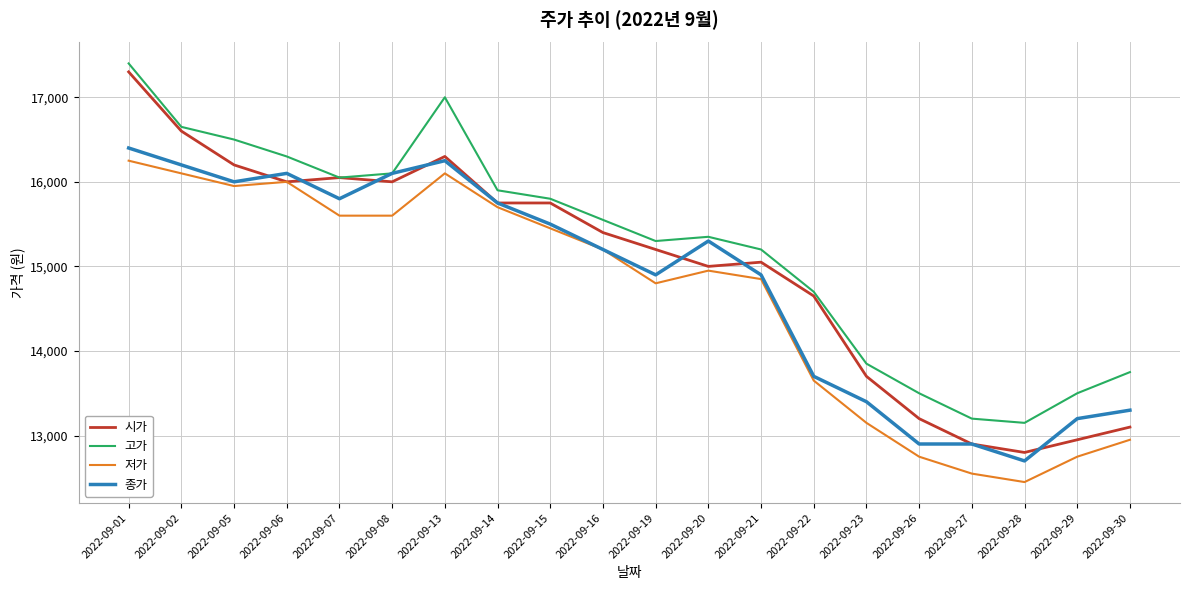

True or false: 고가 has more than 0 points higher than both neighbors.

True